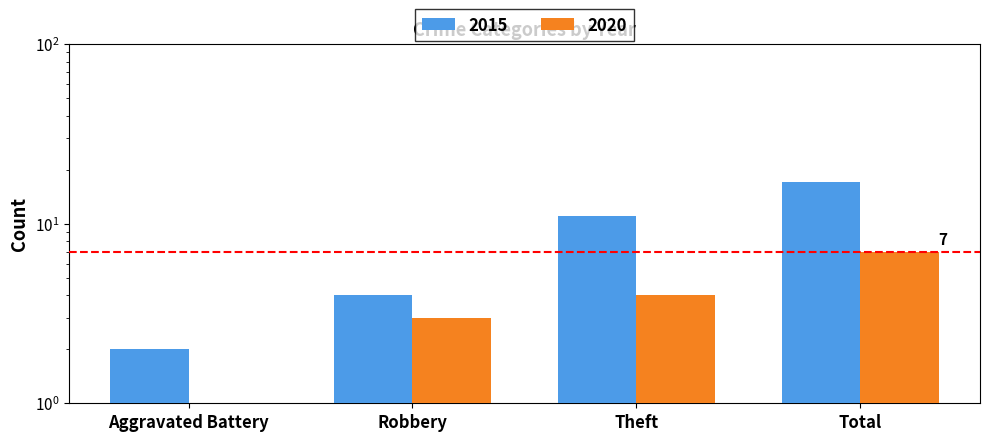

What position from the right is Theft?

2